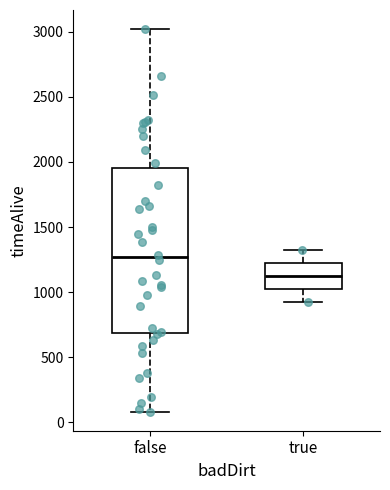

Reading left to right, transcribe this box plot: for each box, give where its median line is, the range the box spans, and where its two whiskers end, as read against the y-axis. The values are not printed on the chart, so give them approximately, as read against the axis.

false: median 1250, box 700 to 1950, whiskers 100 to 3000
true: median 1100, box 1000 to 1200, whiskers 950 to 1300